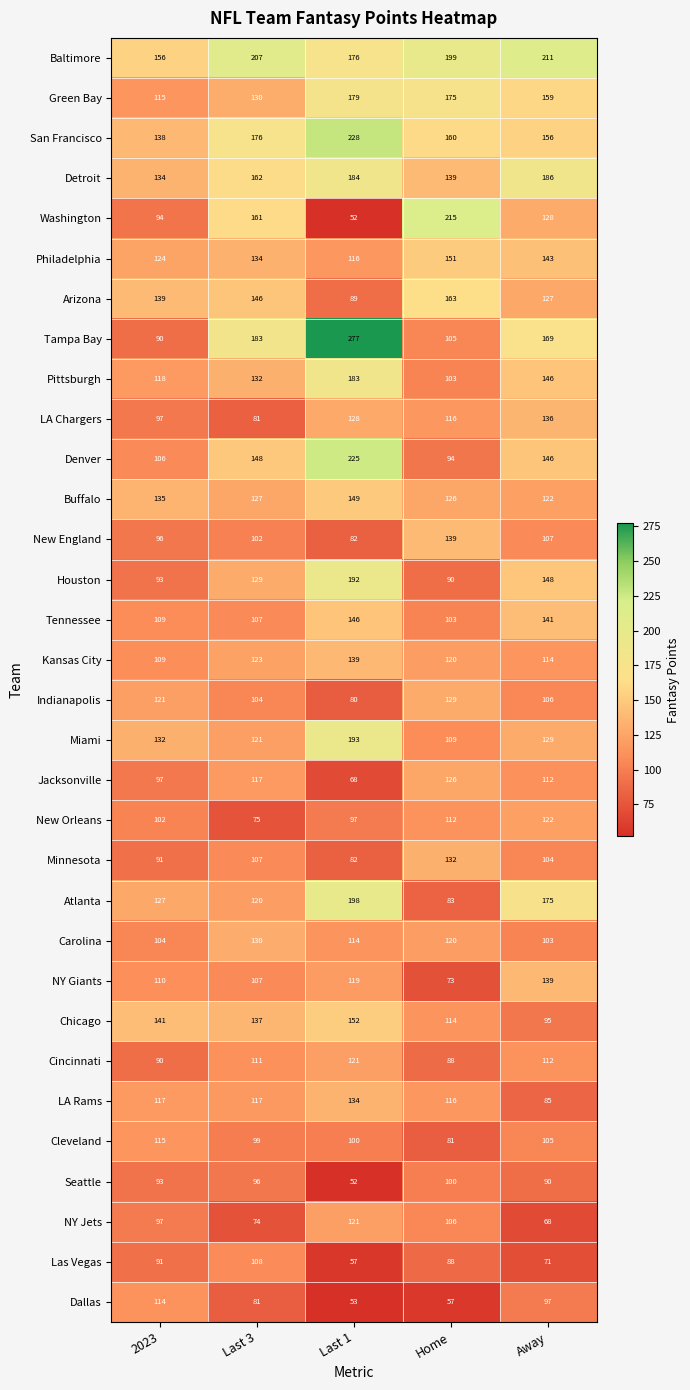

What is the difference between the highest and lowest values at 2023?

66